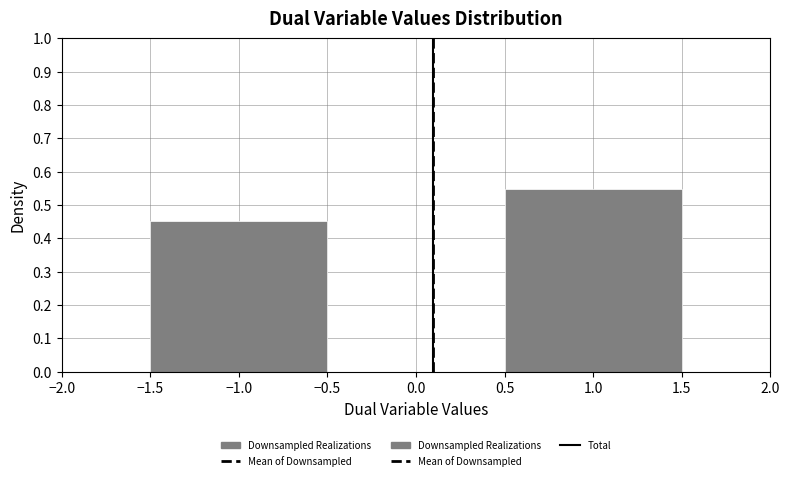

Reading left to right, list every bar in this chart as the range it spans on the x-axis followed by its height. The values are not printed on the chart, so give them approximately, as read against the axis.

-1.5 to -0.5: 0.45
-0.5 to 0.5: 0
0.5 to 1.5: 0.55